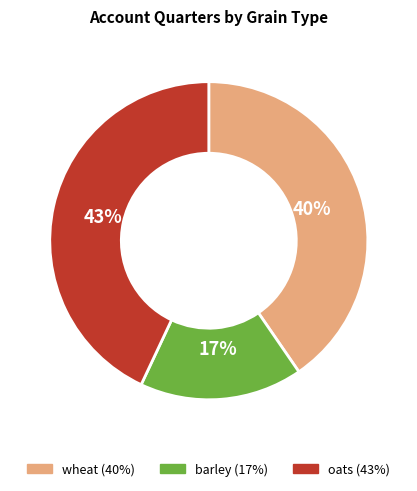

Which slice is the smallest?

barley